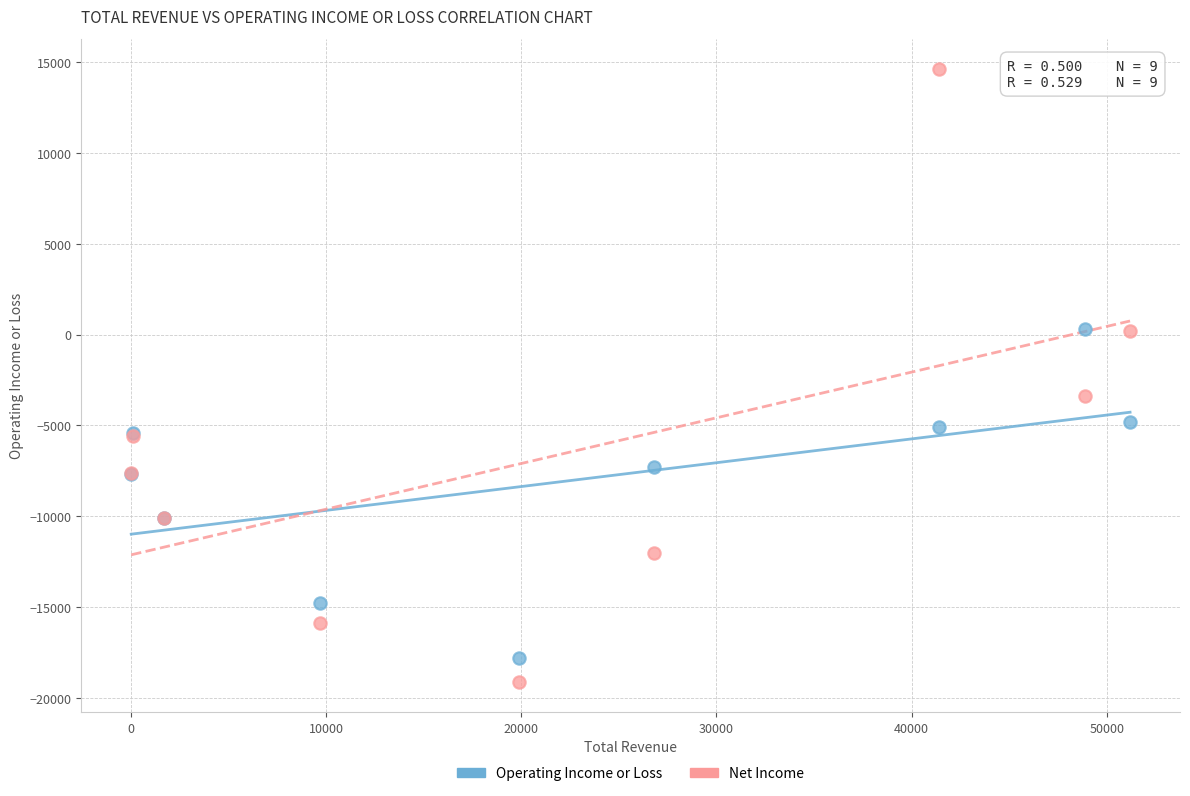

What are all the series names shown in the legend?

Operating Income or Loss, Net Income